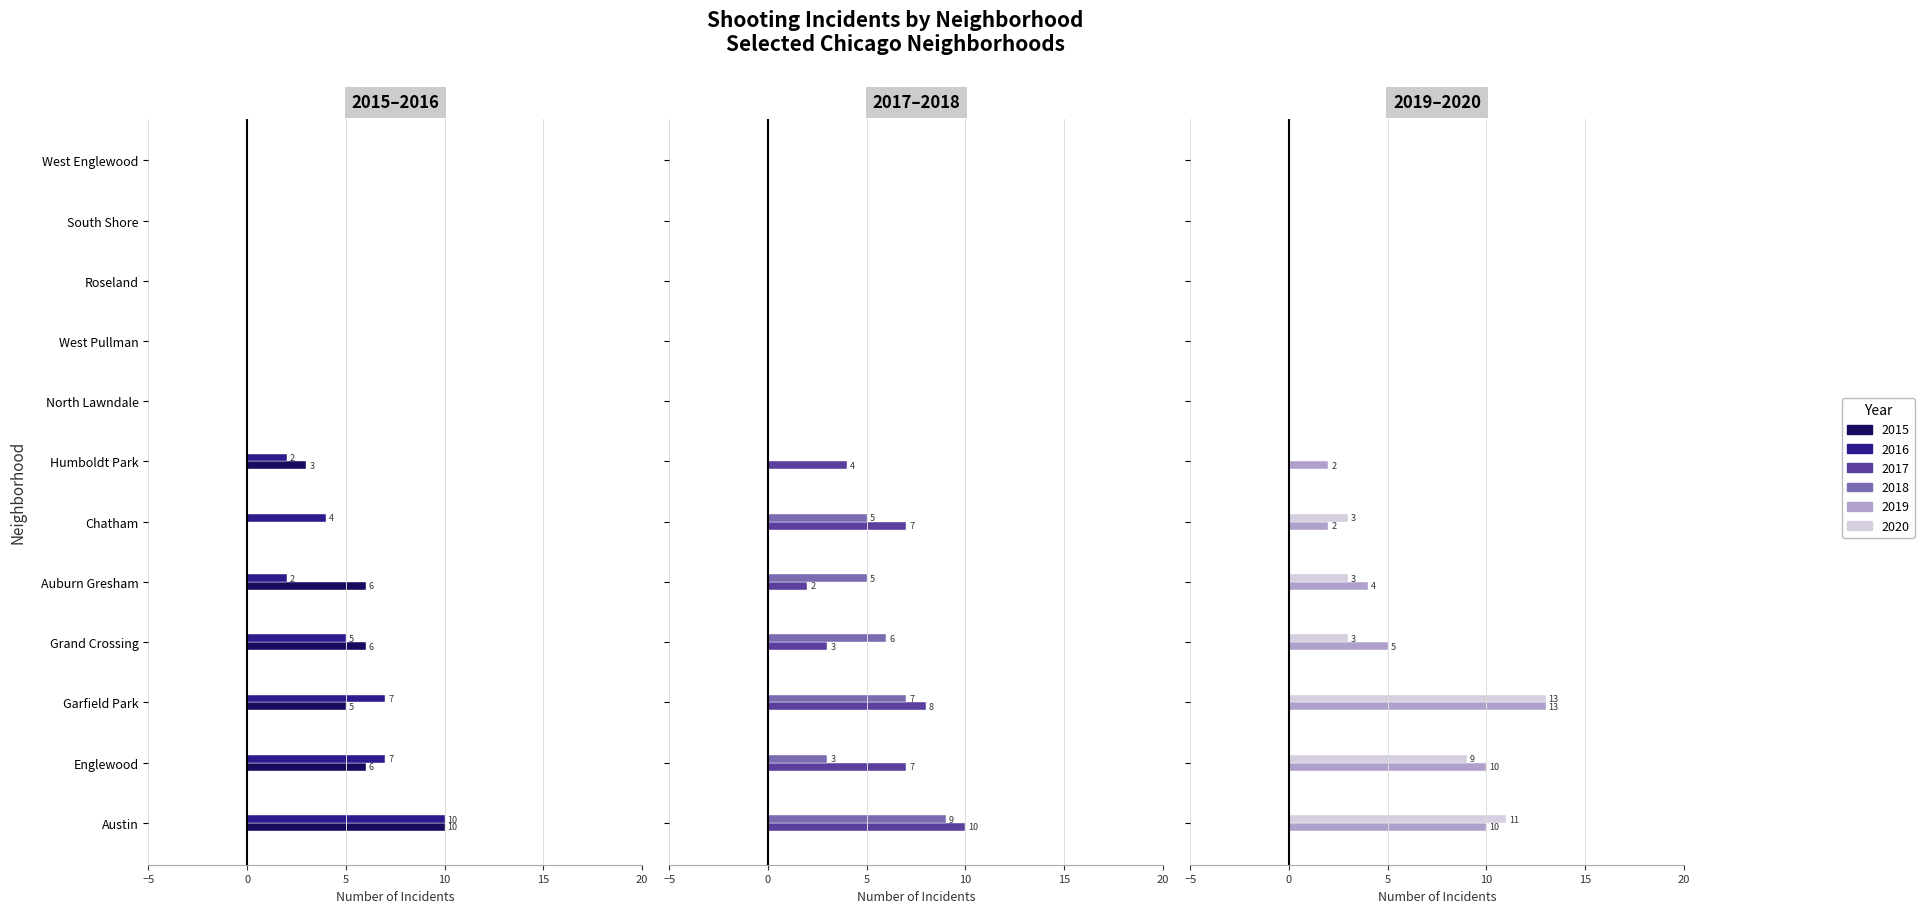

What is the sum of the 2019 values at Englewood and Roseland?

10